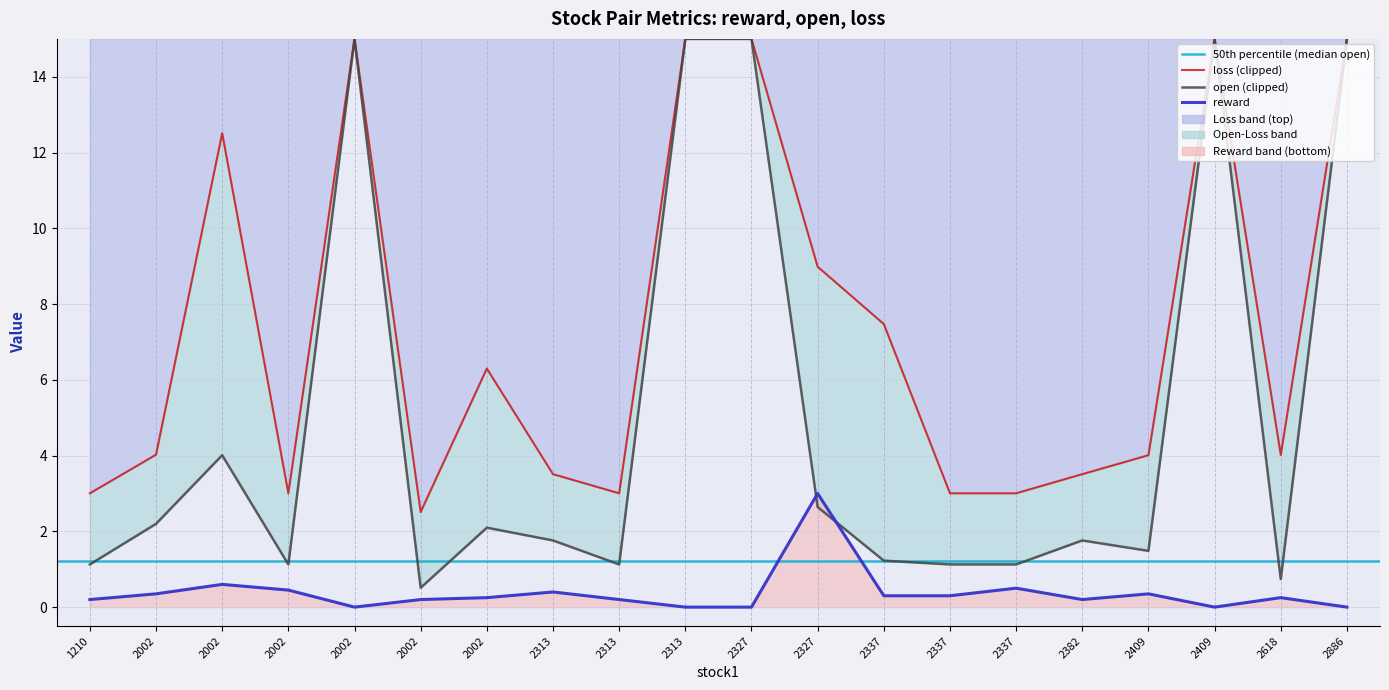

True or false: reward has more than 1 points higher than both neighbors.

True